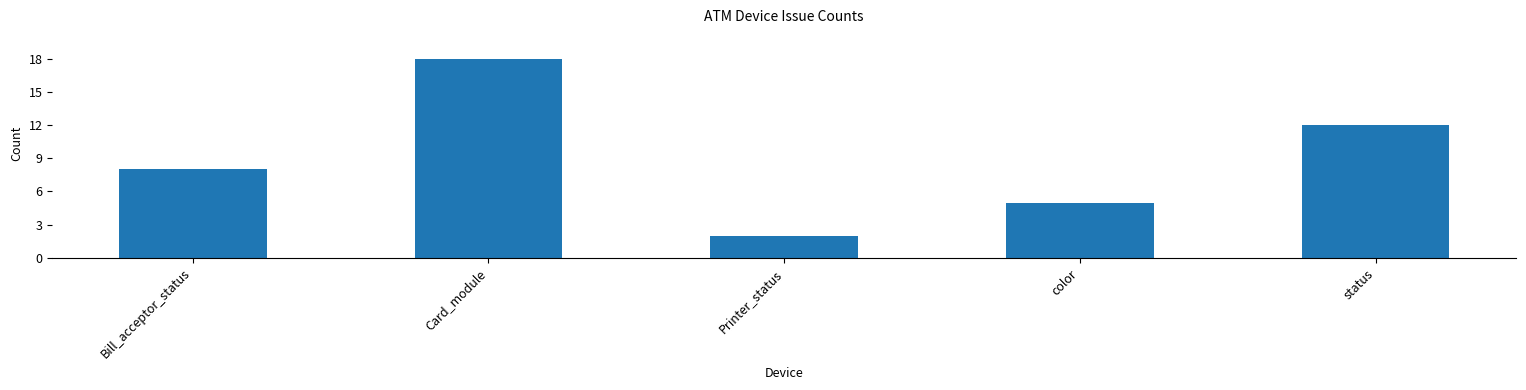

Approximately how many times larger is the value at color compared to status?

0.4